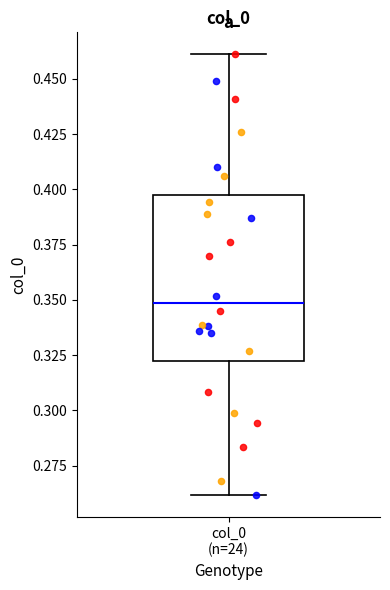

Transcribe this box plot: give where the median line is, the range the box spans, and where the two whiskers end, as read against the y-axis. The values are not printed on the chart, so give them approximately, as read against the axis.

median 0.350, box 0.320 to 0.395, whiskers 0.260 to 0.460